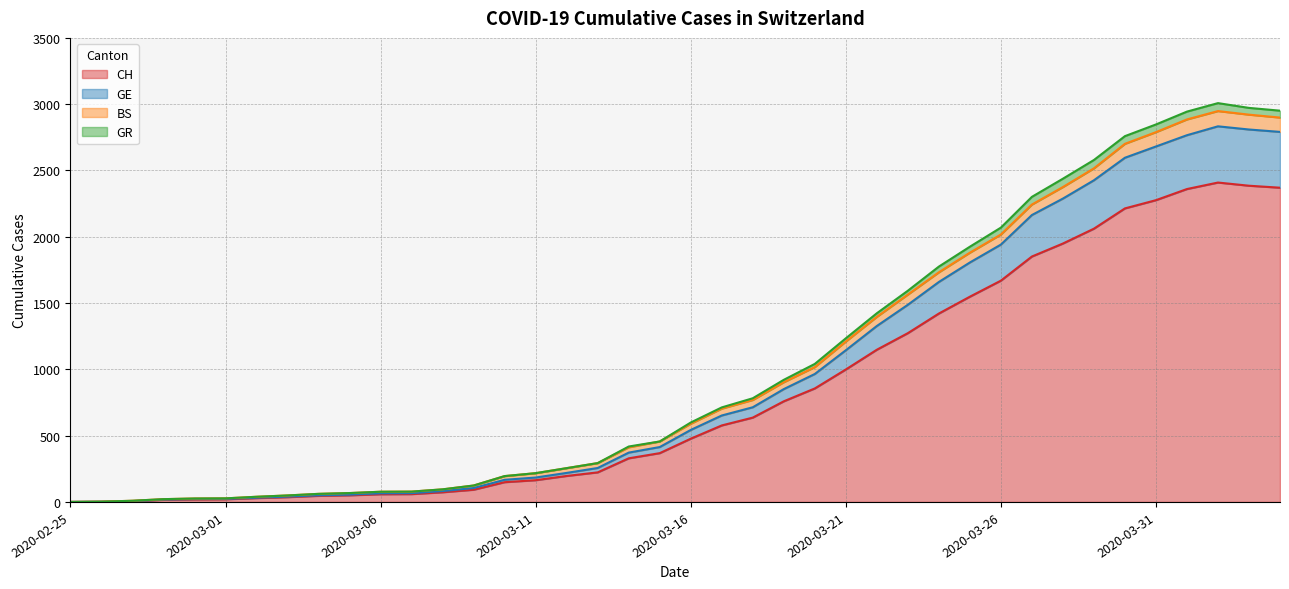

What is the label of the 38th point from the left?

2020-04-02